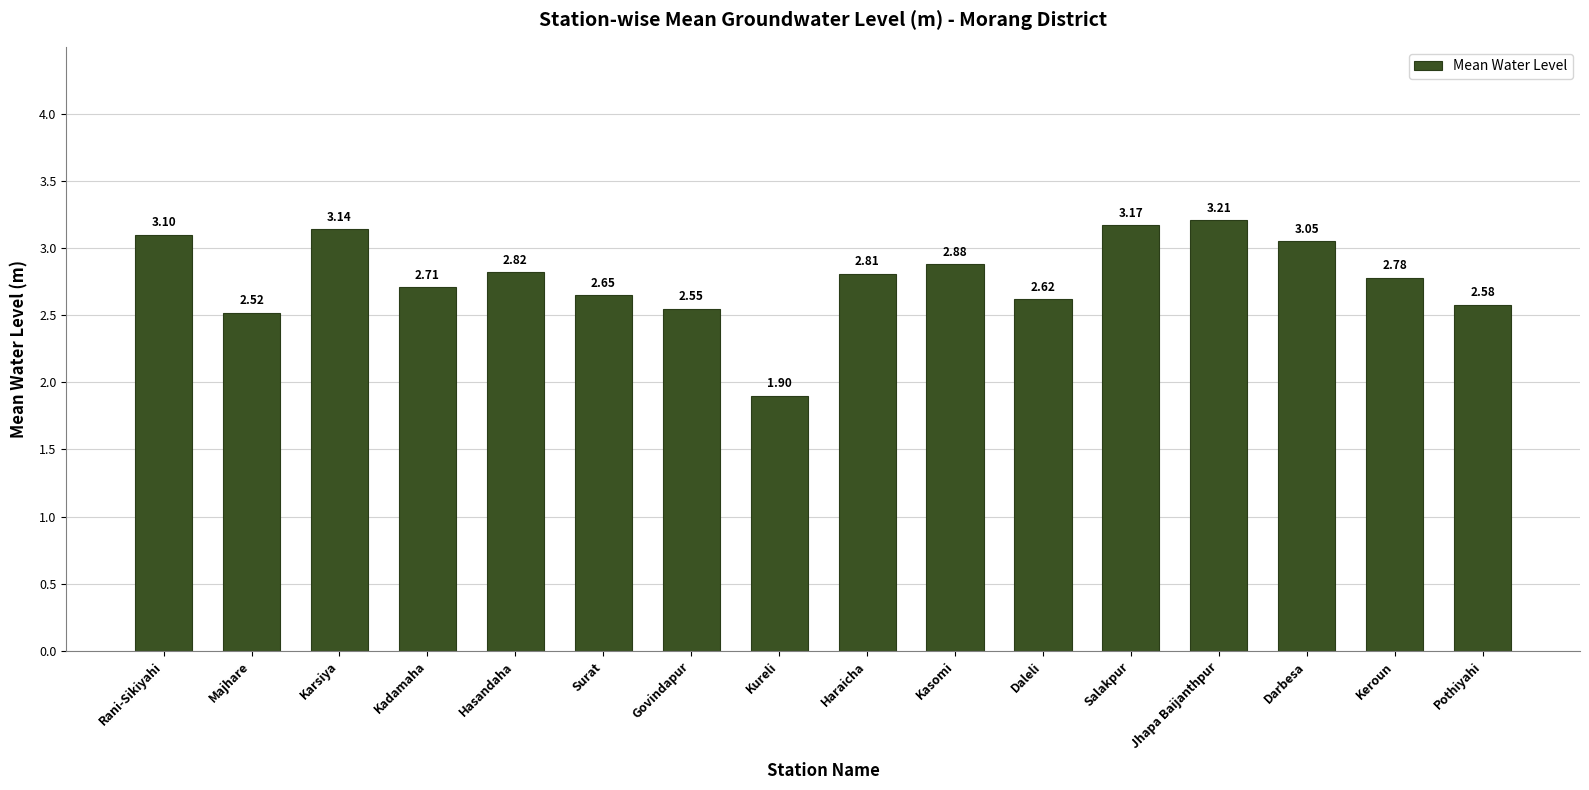

Which label corresponds to the smallest value in the chart?

Kureli